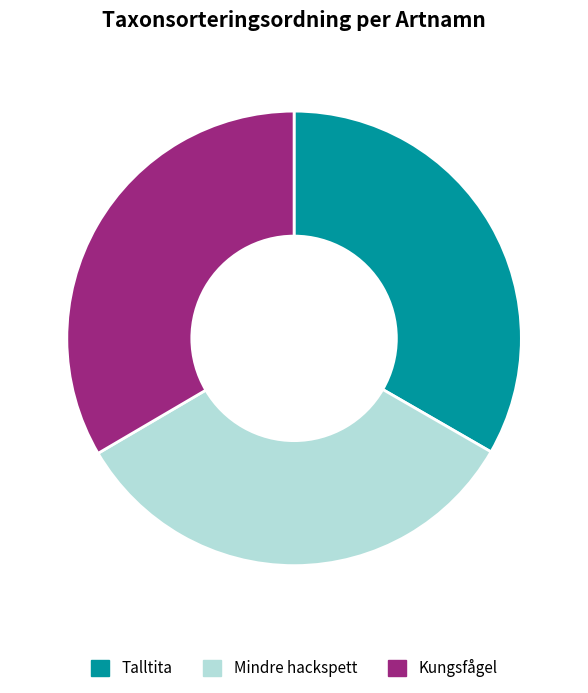

Does Kungsfågel account for over 50% of the chart?

No